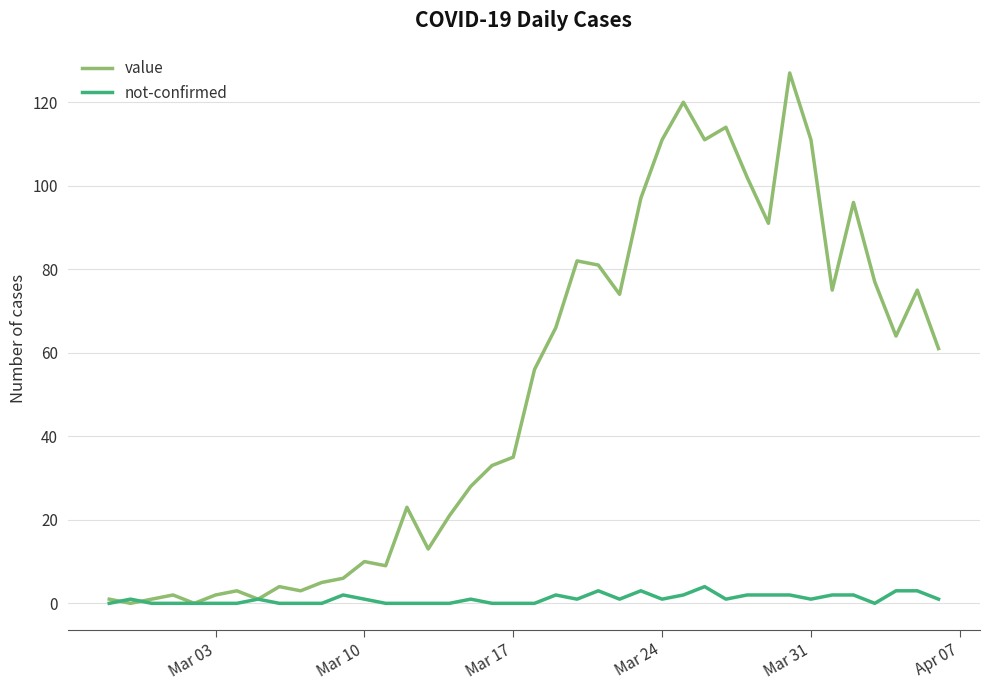

List the series in order of their peak value, lowest first.

not-confirmed, value